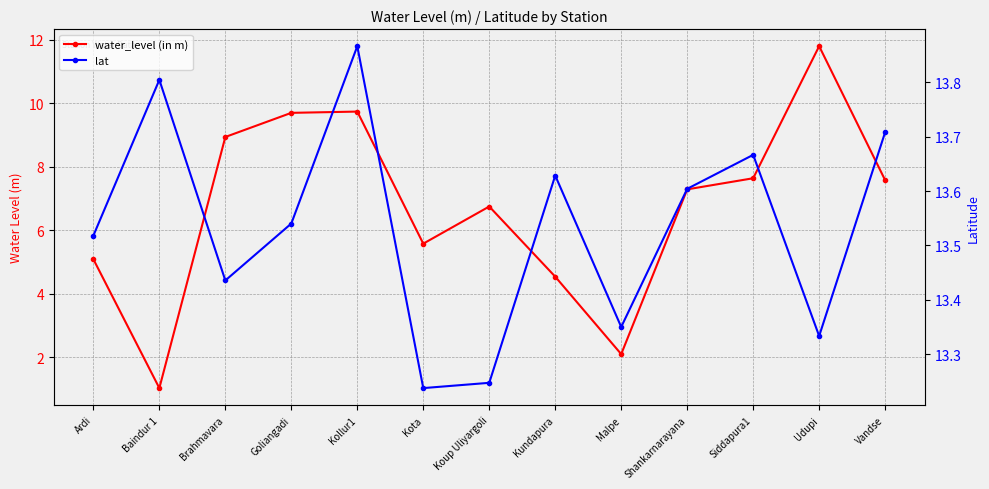

What is the value of the lat point at the 5th from the left?

13.9